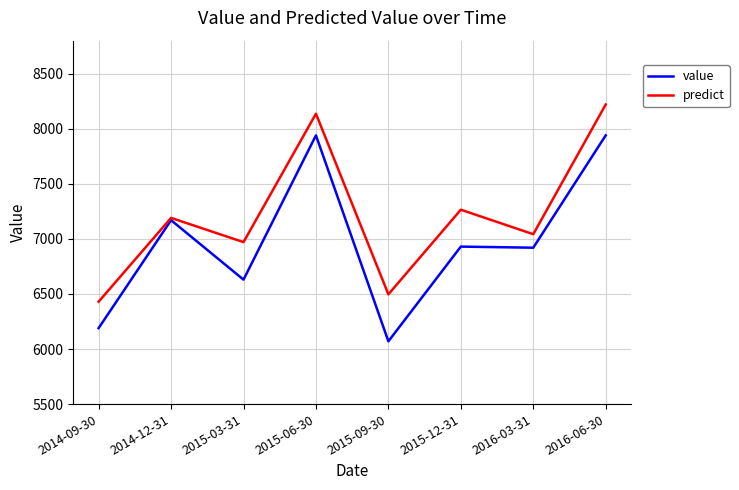

Where is predict nearest to the value 7325?

2015-12-31